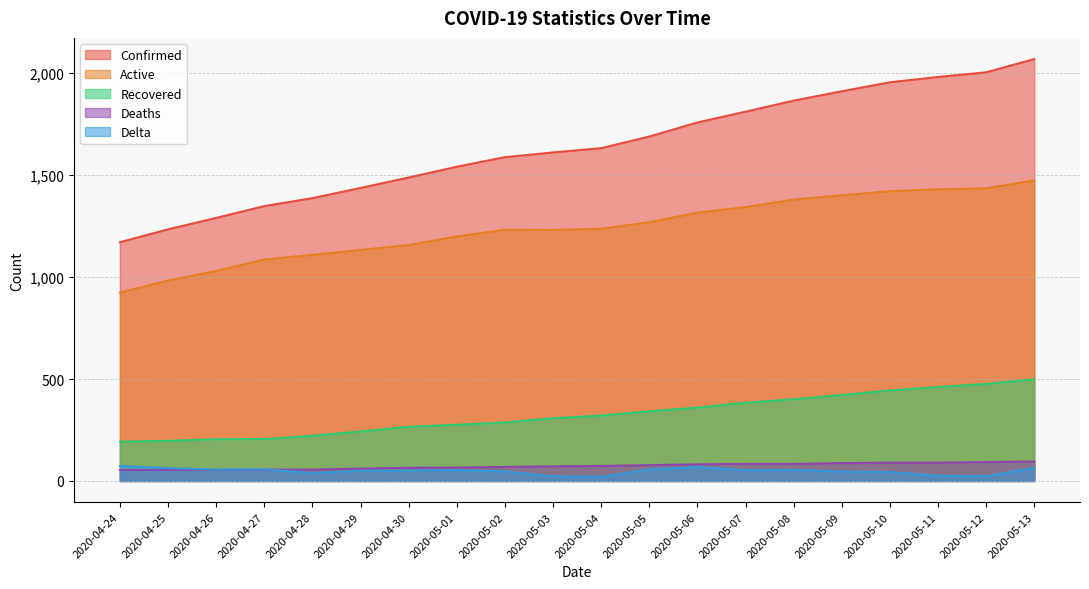

The Recovered series shows 476 at 2020-05-12. True or false?

True